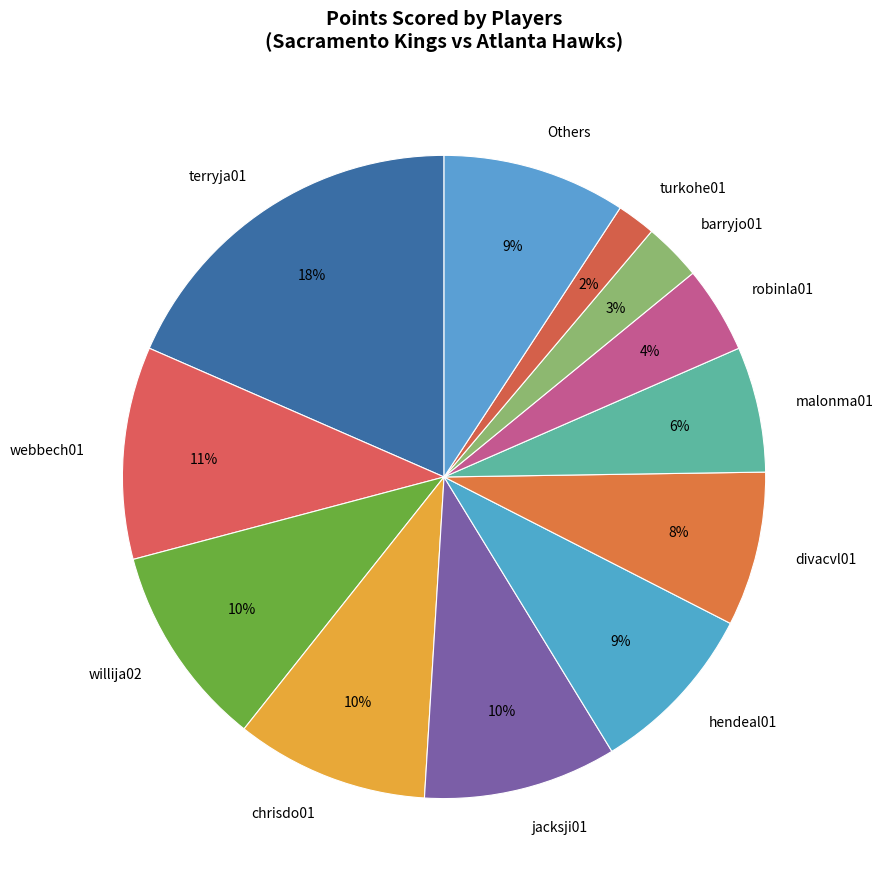

To the nearest percent, what portion does webbech01 represent?

11%